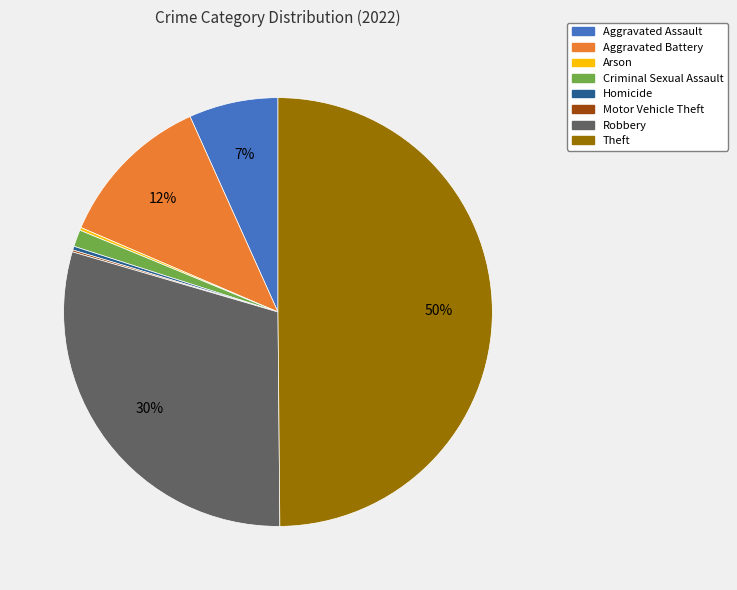

To the nearest percent, what is the combined percentage of Criminal Sexual Assault and Aggravated Assault?

8%